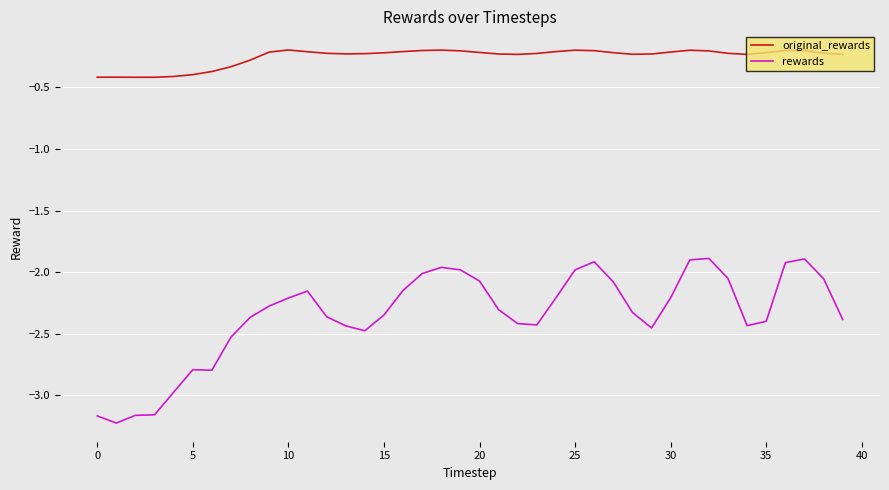

Which series has the largest range (max minus min)?

rewards